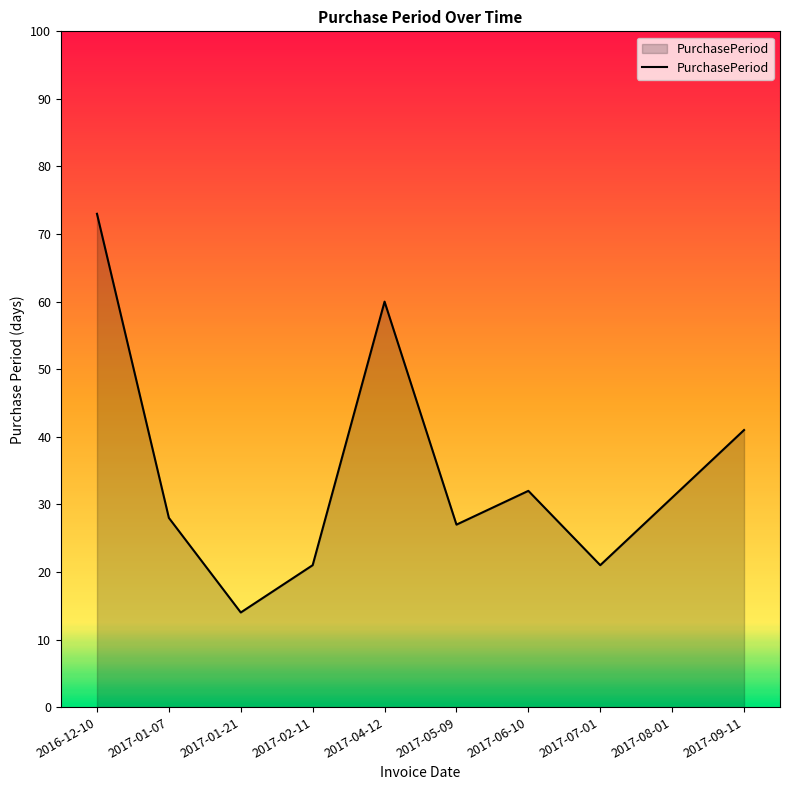

True or false: the data shows 20 at 2017-08-01.

False